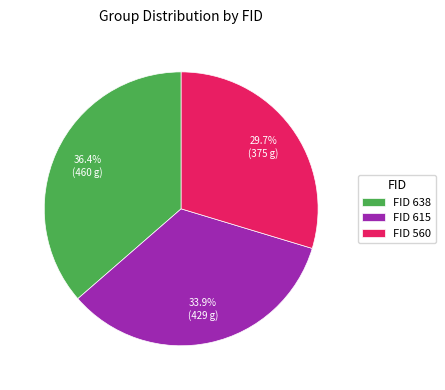

What percentage do FID 638 and FID 560 together represent?

66.1%